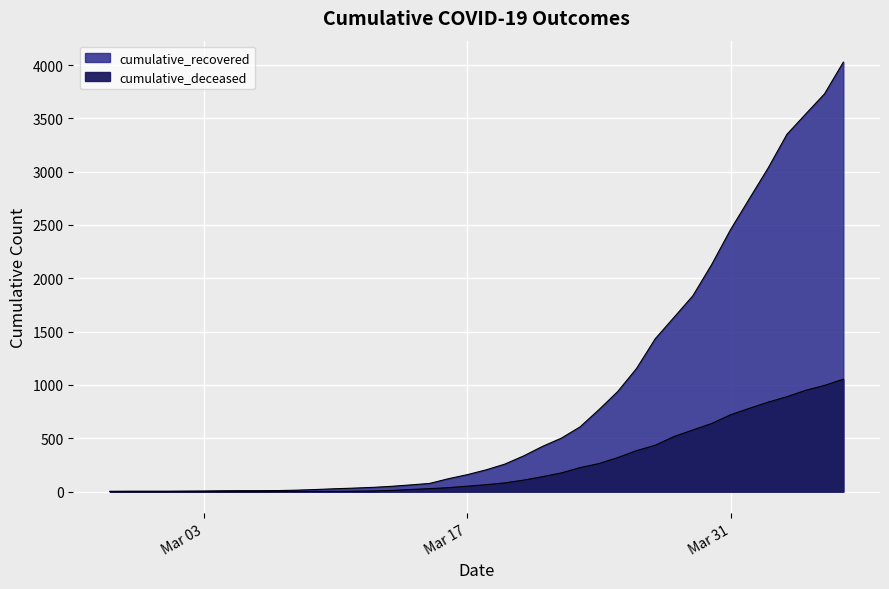

At which category is the sum across all series the highest?

2020-04-06